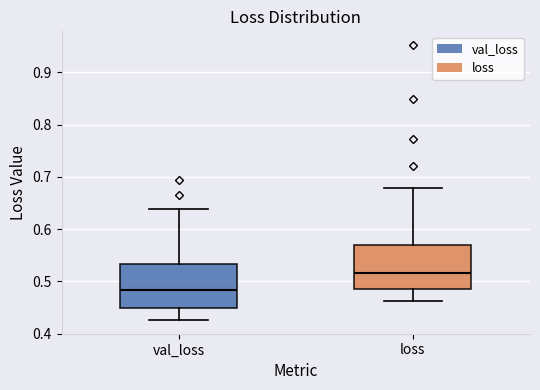

Where does the median line of the box for loss sit on the y-axis? The values are not printed on the chart, so give them approximately, as read against the axis.

0.52